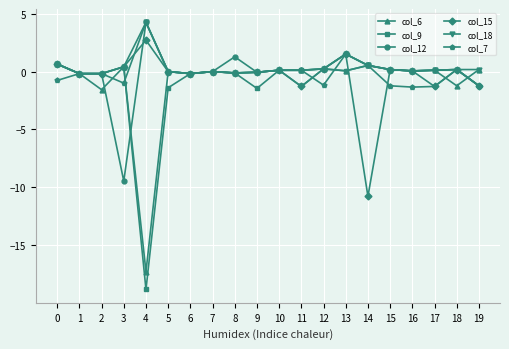

The value of col_12 at 19 is -1.2. True or false?

True